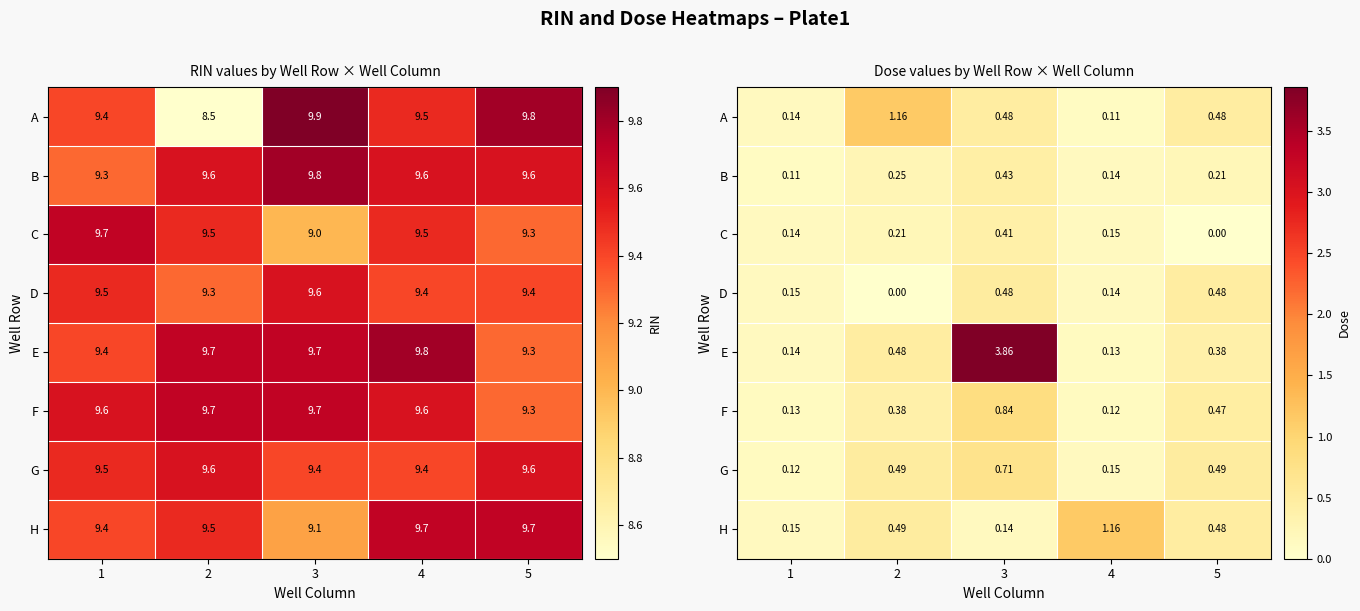

What is the lowest value of the F series?

0.1